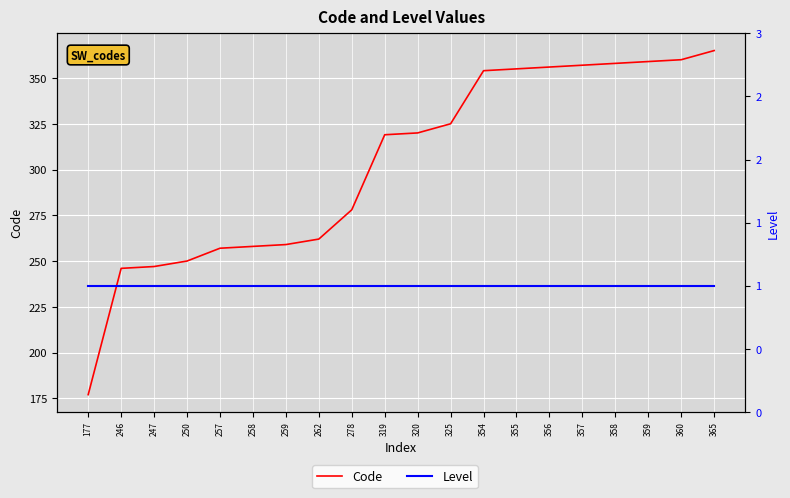

True or false: Level has a value of 0 at 278.

False